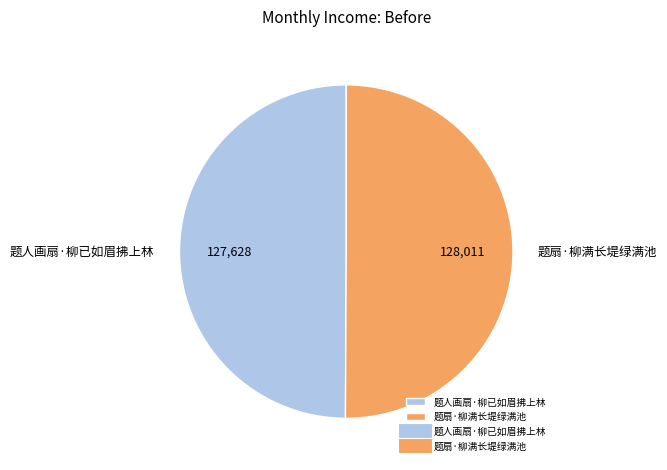

The 题扇·柳满长堤绿满池 slice represents 38% of the pie. True or false?

False